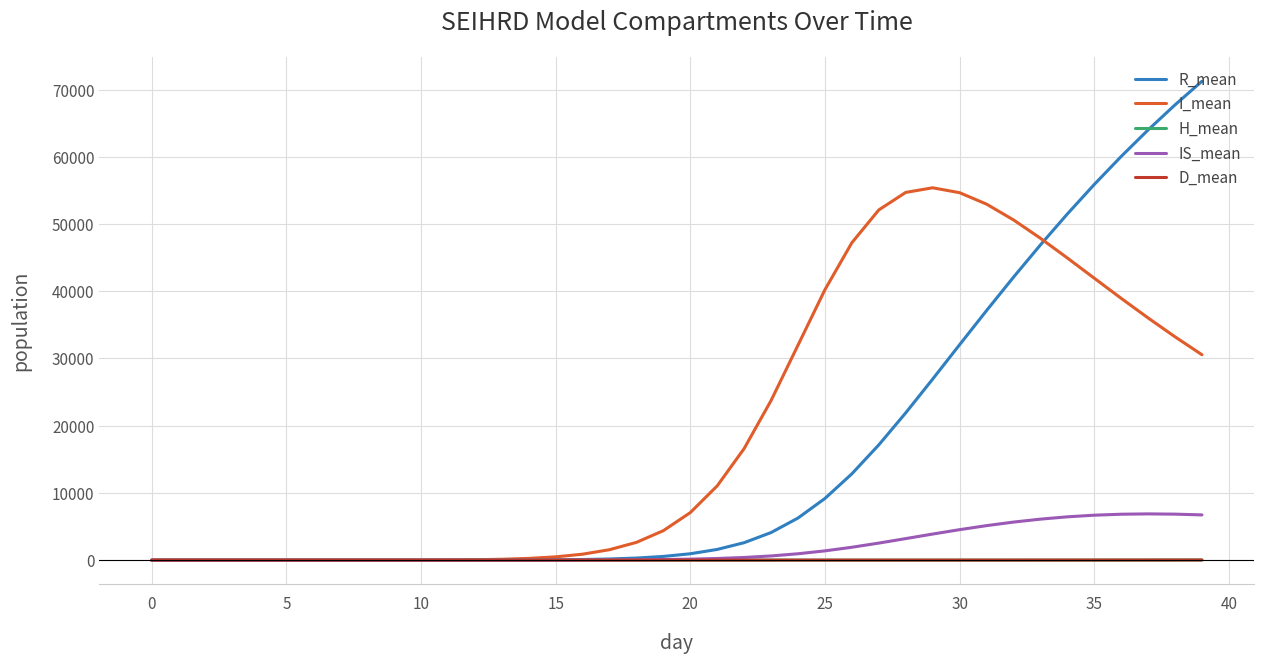

Which series has the largest total across all categories?

I_mean